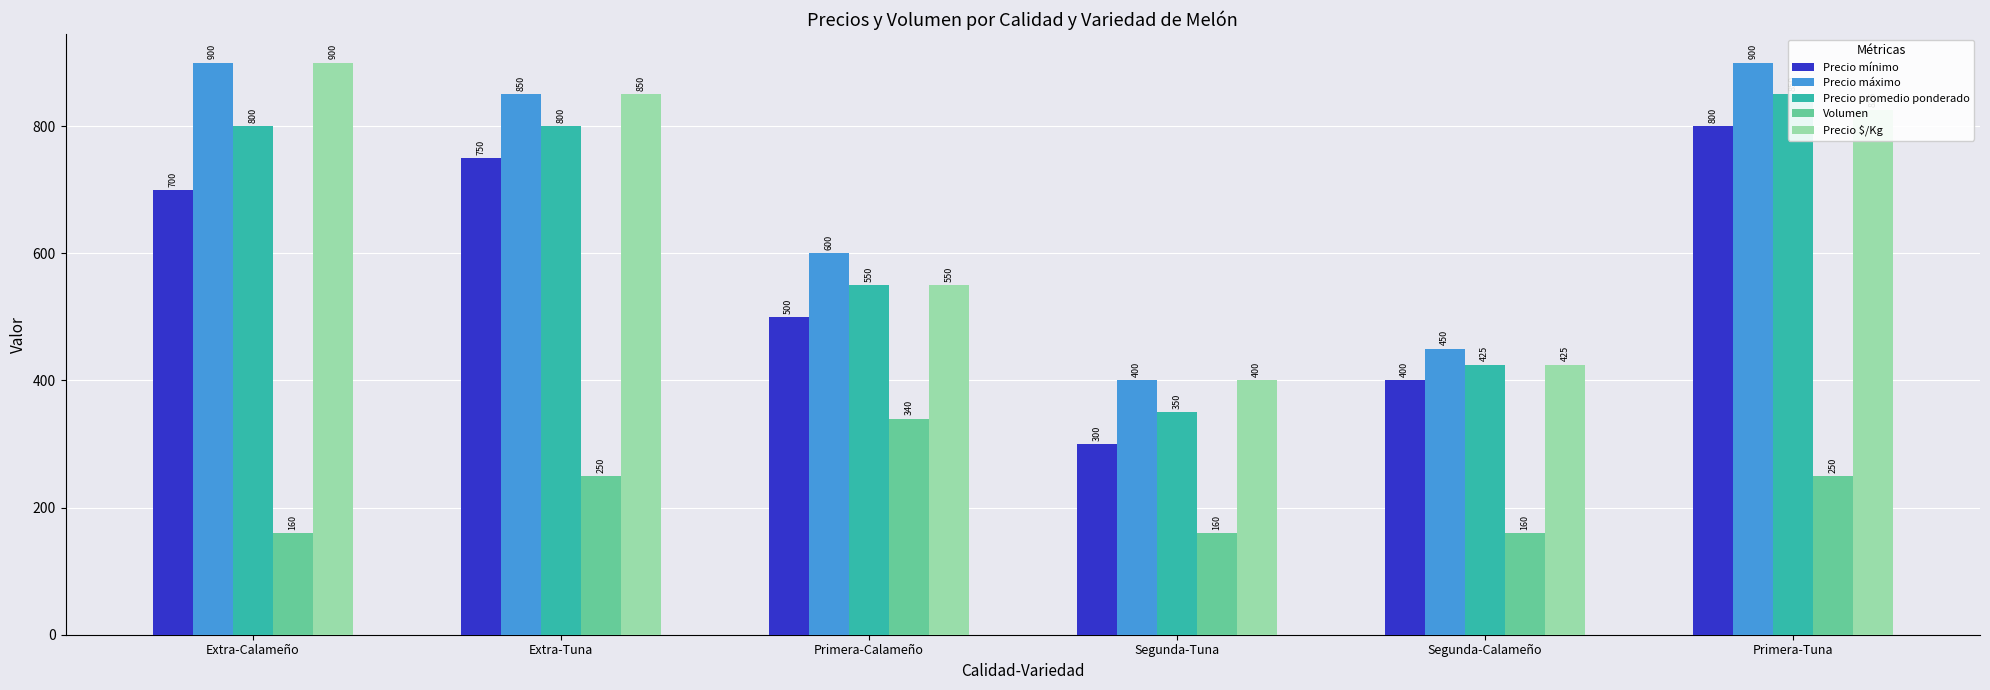

How many series are shown in this chart?

5